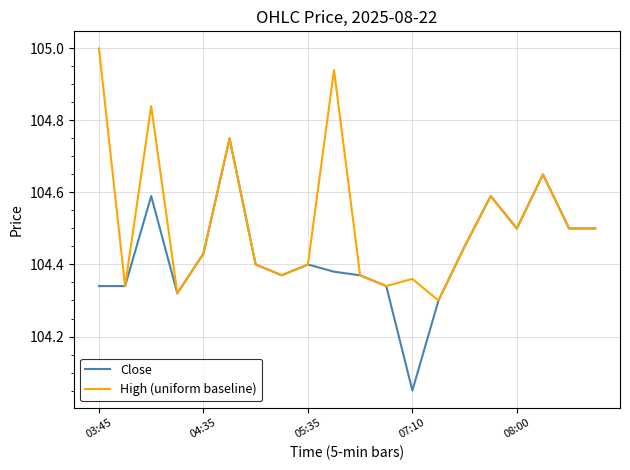

Which series has the largest total across all categories?

High (uniform baseline)